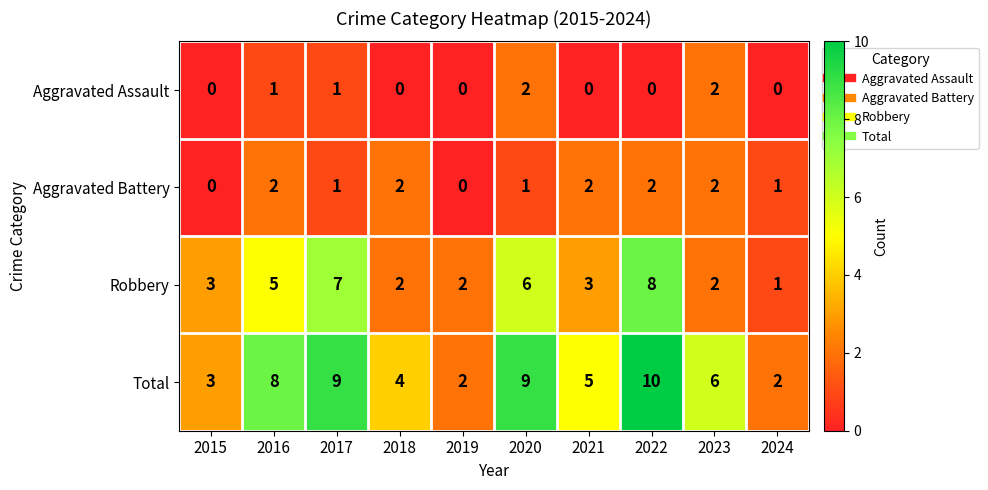

How many series are shown in this chart?

4